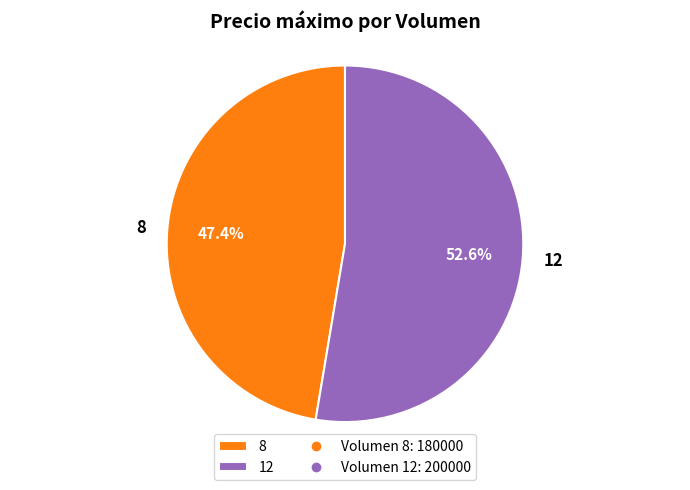

What is the total percentage of 8 and 12?

100.0%